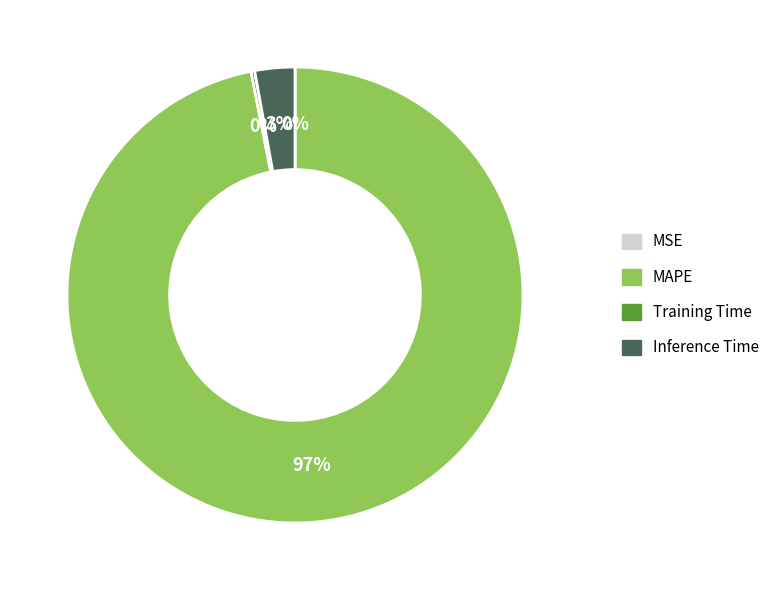

To the nearest percent, what portion does Inference Time represent?

3%